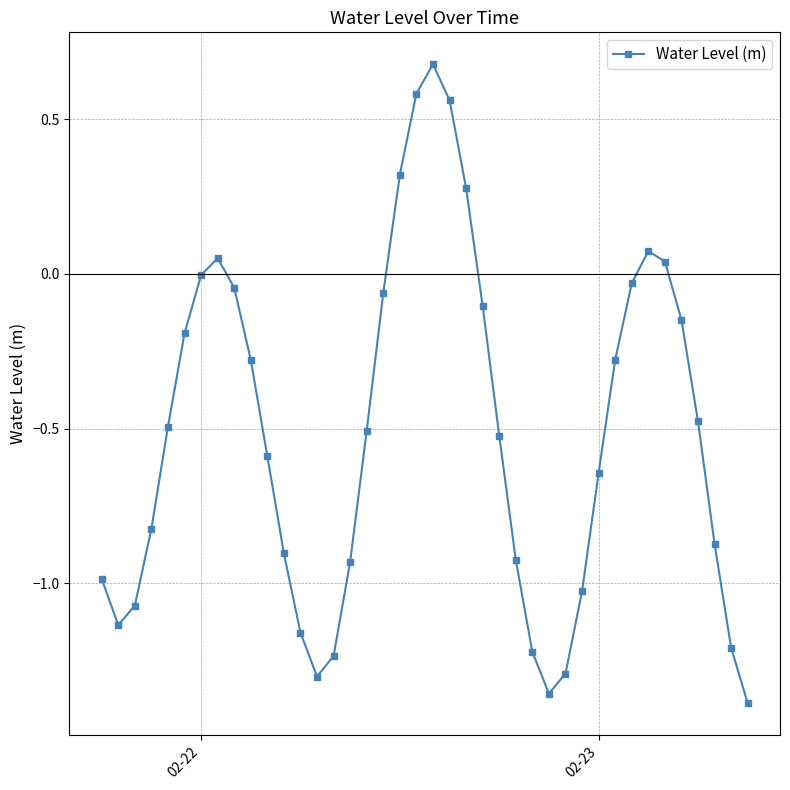

What is the difference between the maximum and minimum values?

2.1